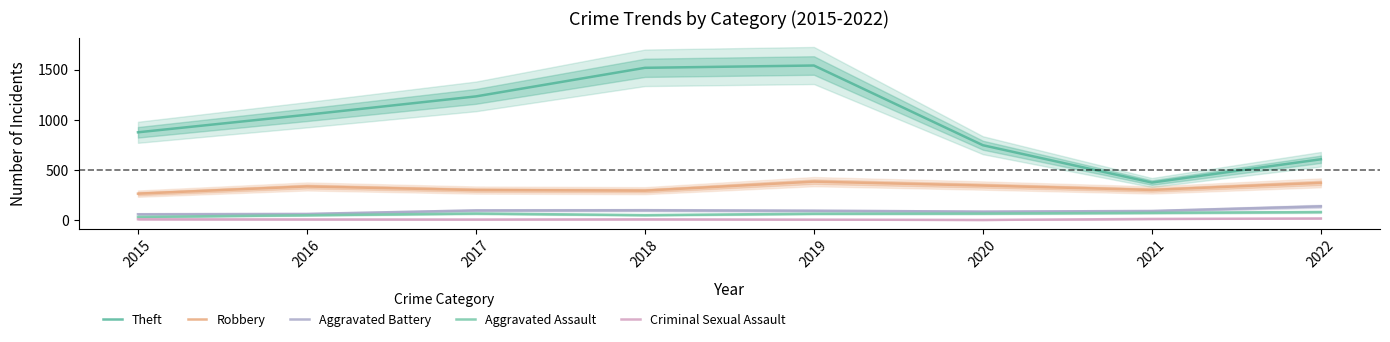

At which label does Theft reach its minimum?

2021